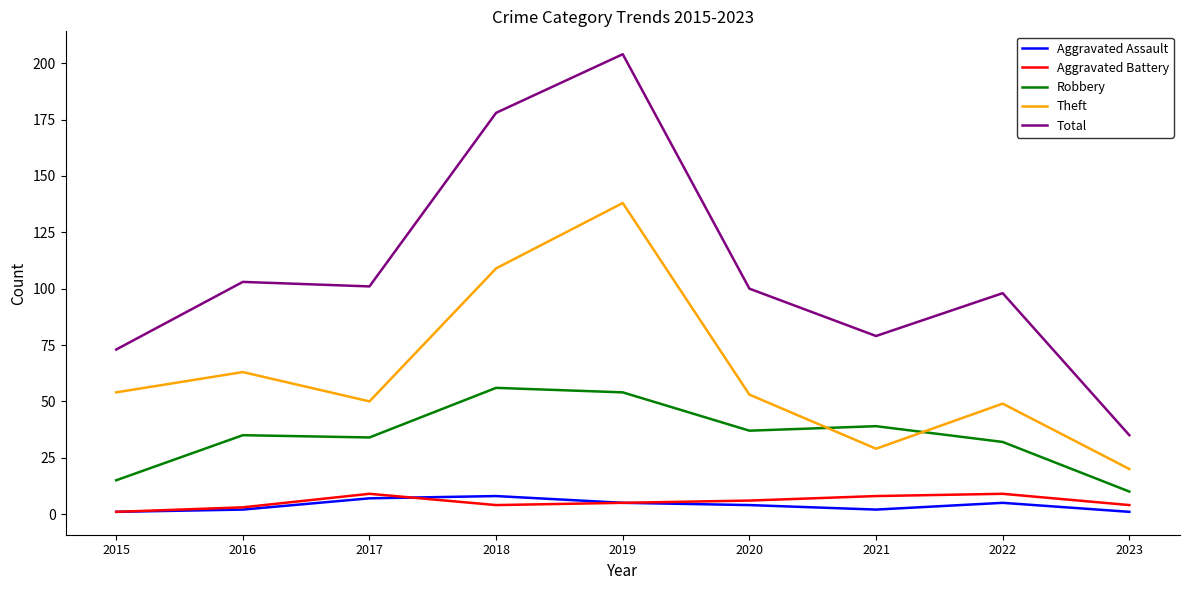

What is the difference between the highest and lowest values at 2017?

94